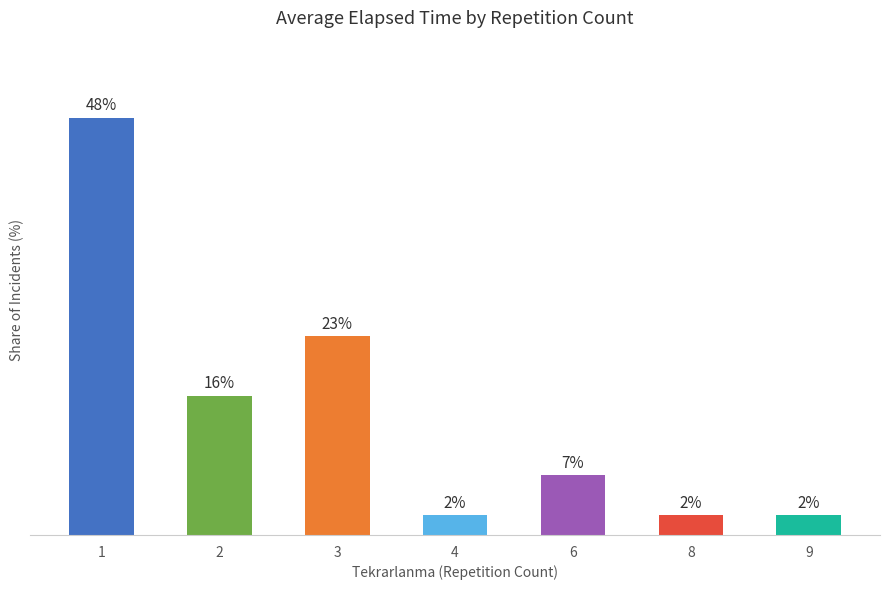

At which label does the data first exceed 6?

1